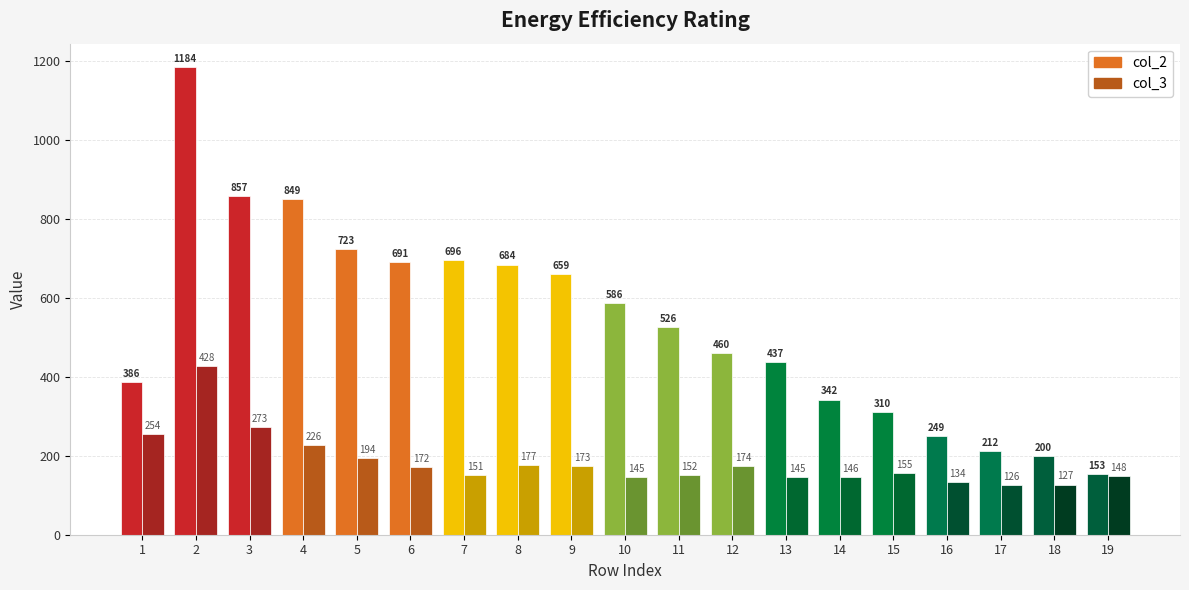

List the series in order of their overall mean, lowest first.

col_3, col_2